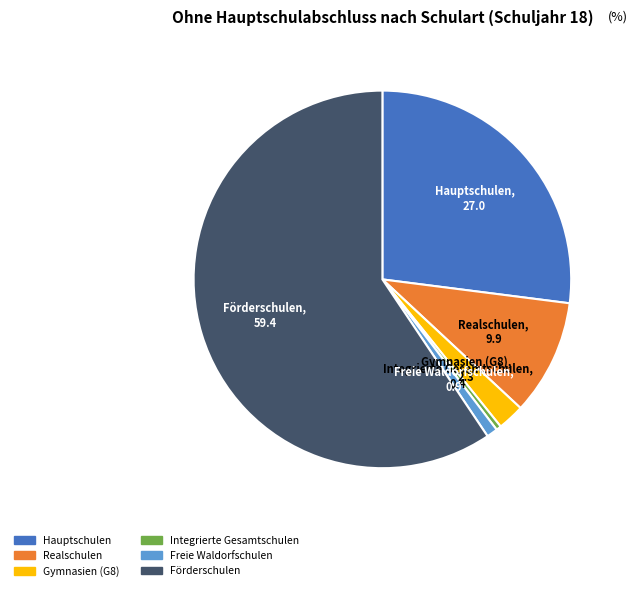

Do Förderschulen and Integrierte Gesamtschulen together represent more than half of the pie?

Yes